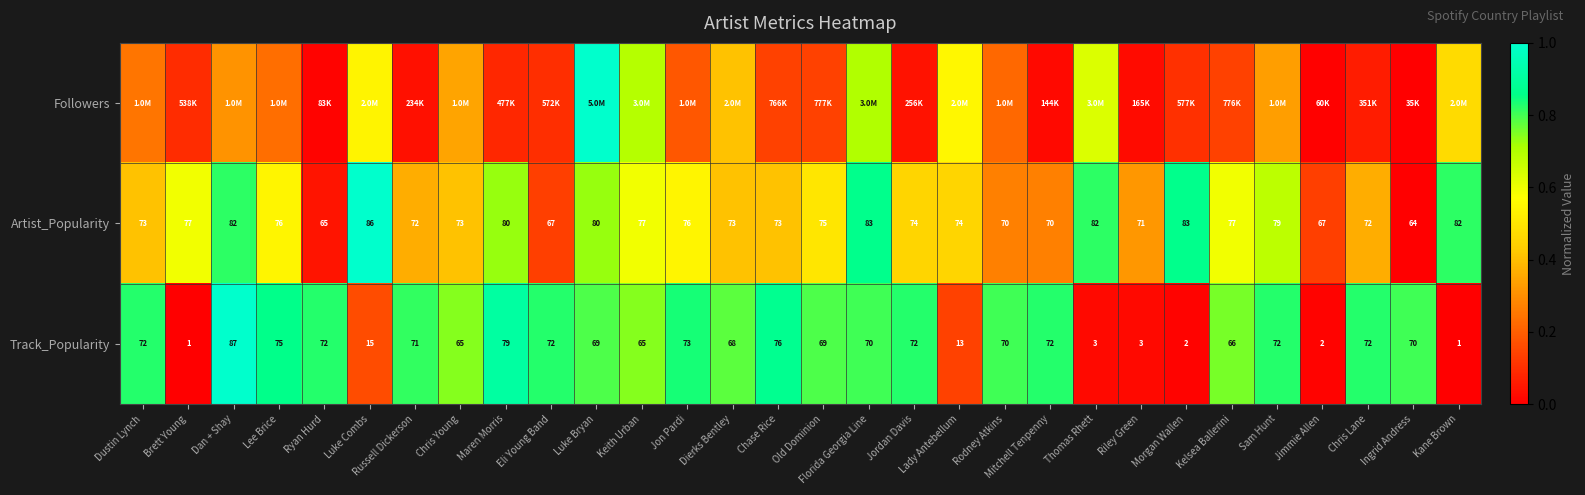

How many categories are shown in the chart?

30